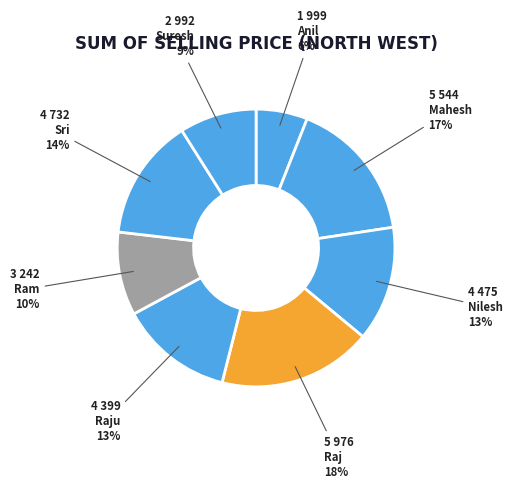

What is the change in value from Anil to Suresh?

+993.0